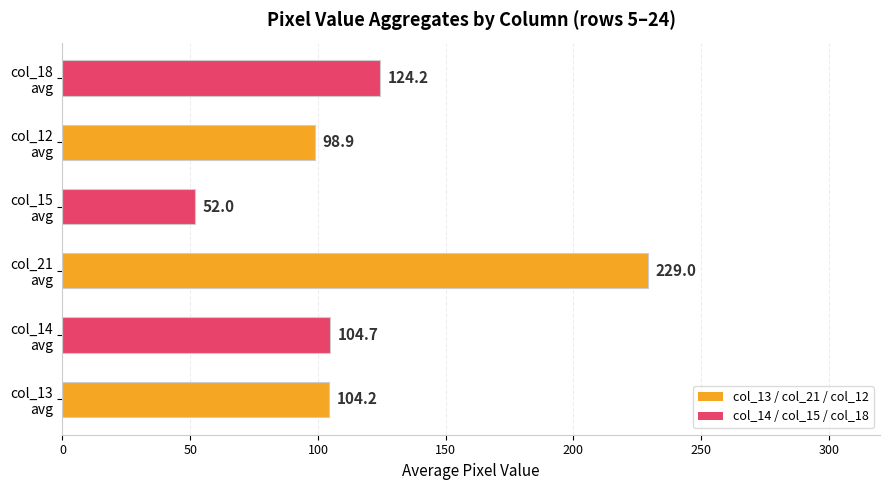

Does the chart contain stacked bars?

No